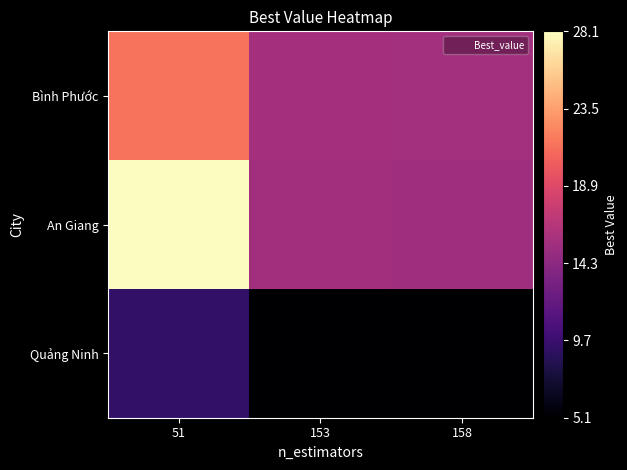

Reading left to right, extract all data points from this chart.

Bình Phước: 51=21.4	153=15.7	158=15.6
An Giang: 51=28.1	153=15.5	158=15.3
Quảng Ninh: 51=9.3	153=5.2	158=5.1